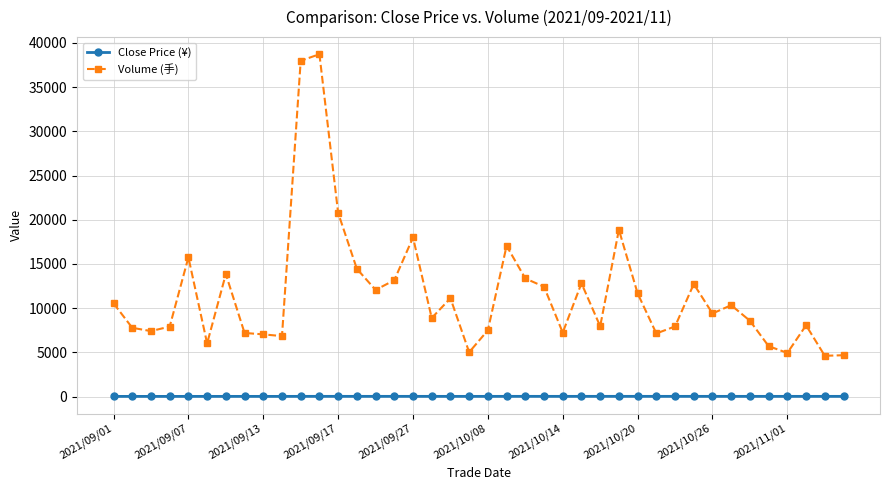

Which series has the largest total across all categories?

Volume (手)